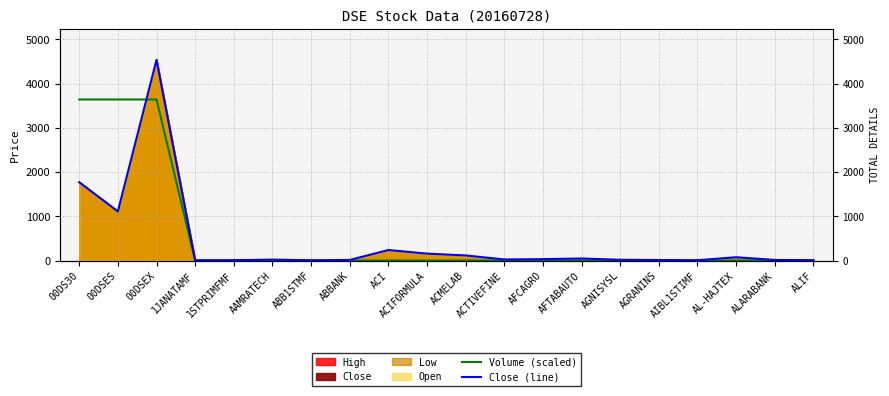

What is the label of the 4th point from the right?

AIBL1STIMF